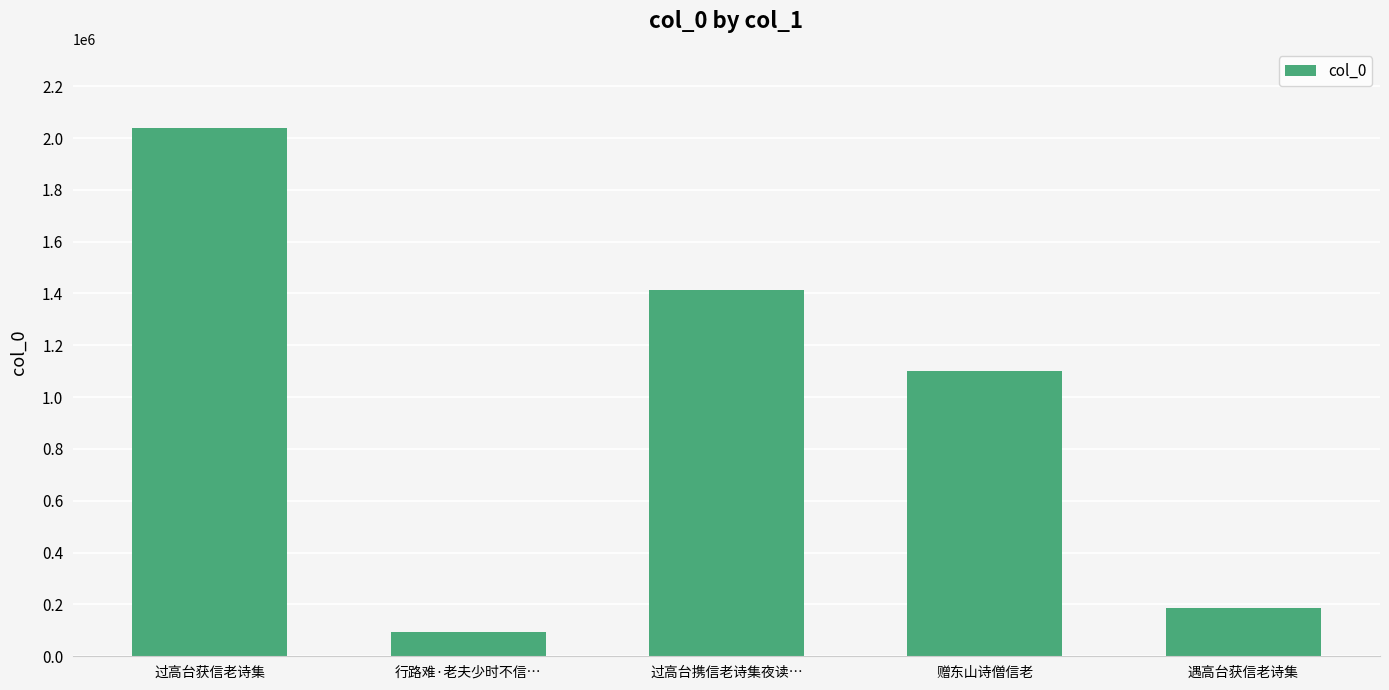

Reading left to right, list all the values displayed in this chart.

过高台获信老诗集=2038348	行路难·老夫少时不信…=94829	过高台携信老诗集夜读…=1415182	赠东山诗僧信老=1101932	遇高台获信老诗集=188071